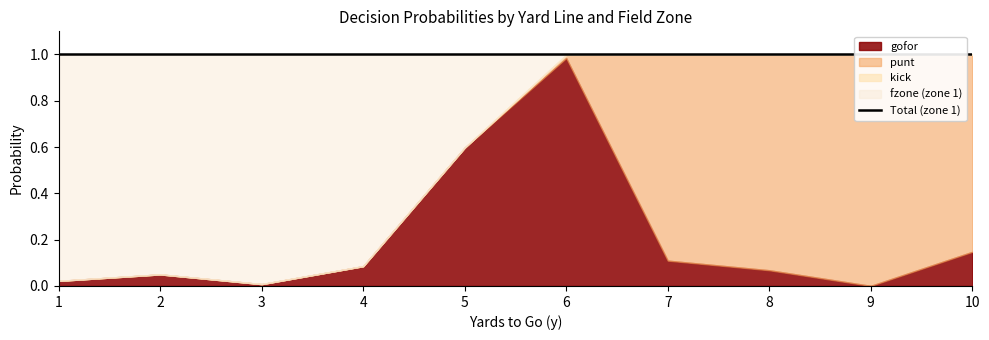

What is the average value of the punt series?

0.4